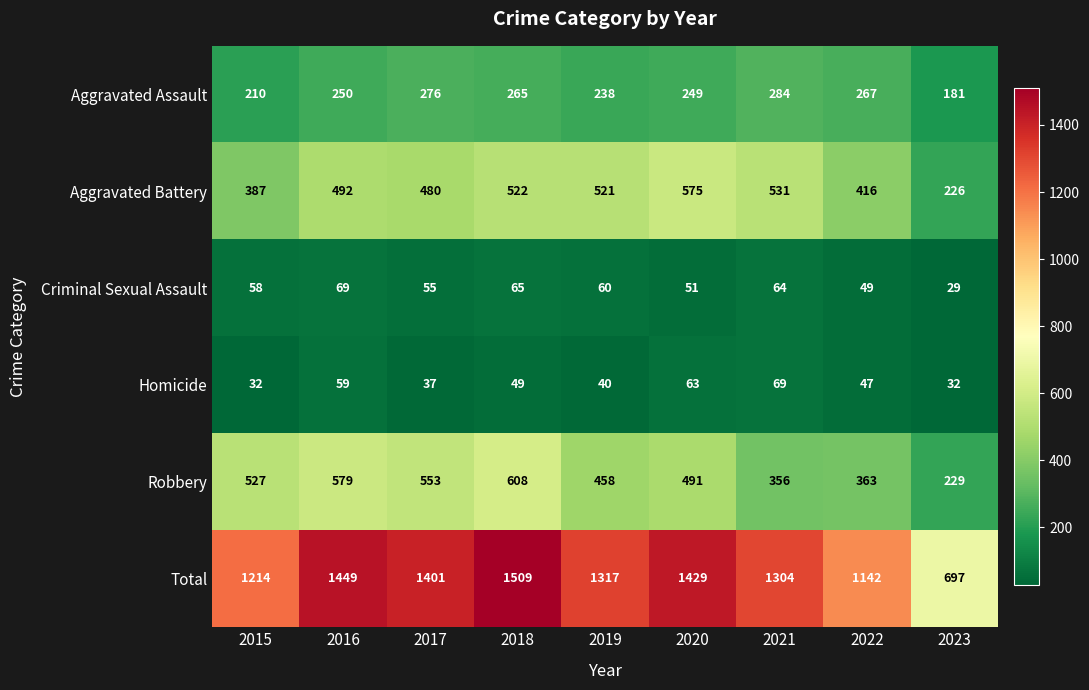

Where does the Homicide series first go above 47?

2016